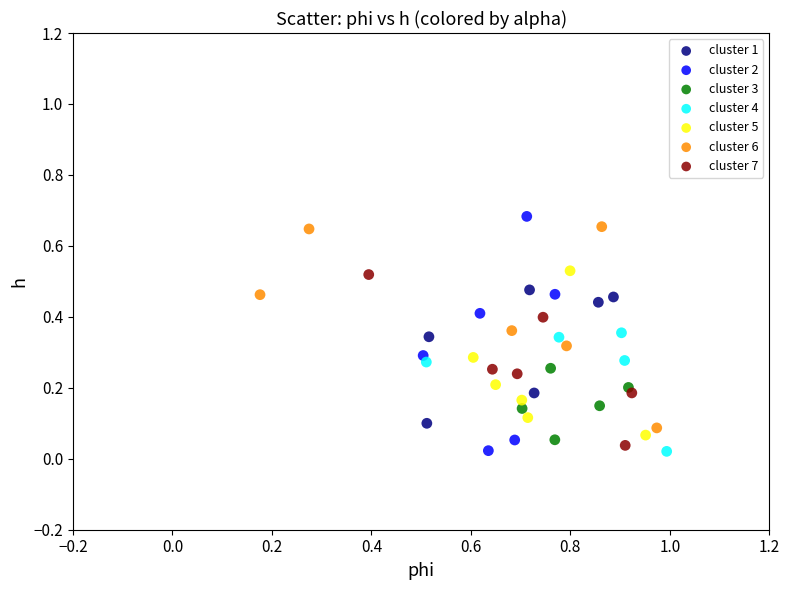

Which series has the widest spread of Y values?

cluster 2